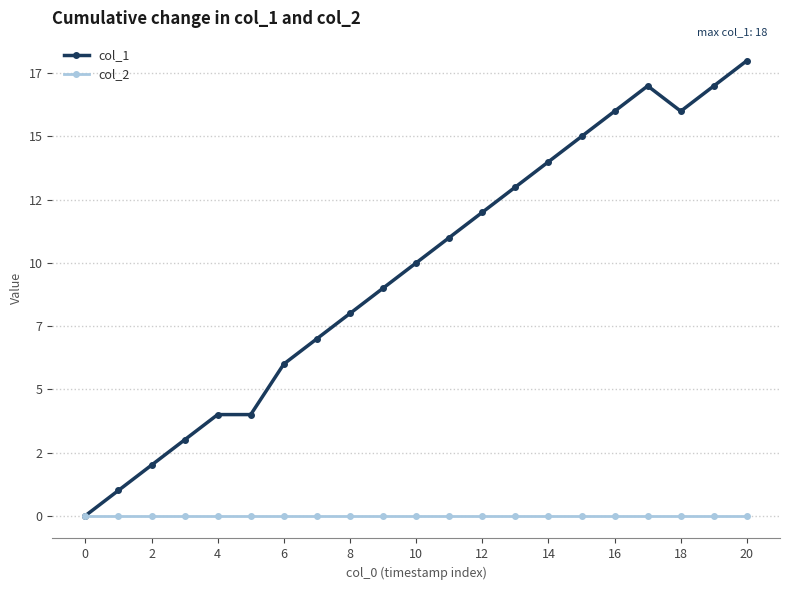

What are all the series names shown in the legend?

col_1, col_2